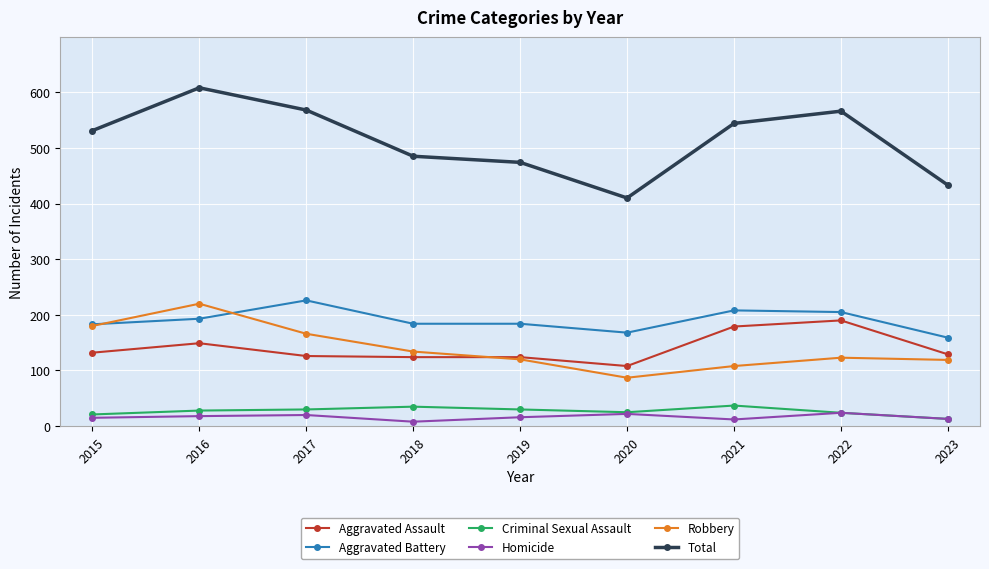

The value of Total at 2021 is 835. True or false?

False